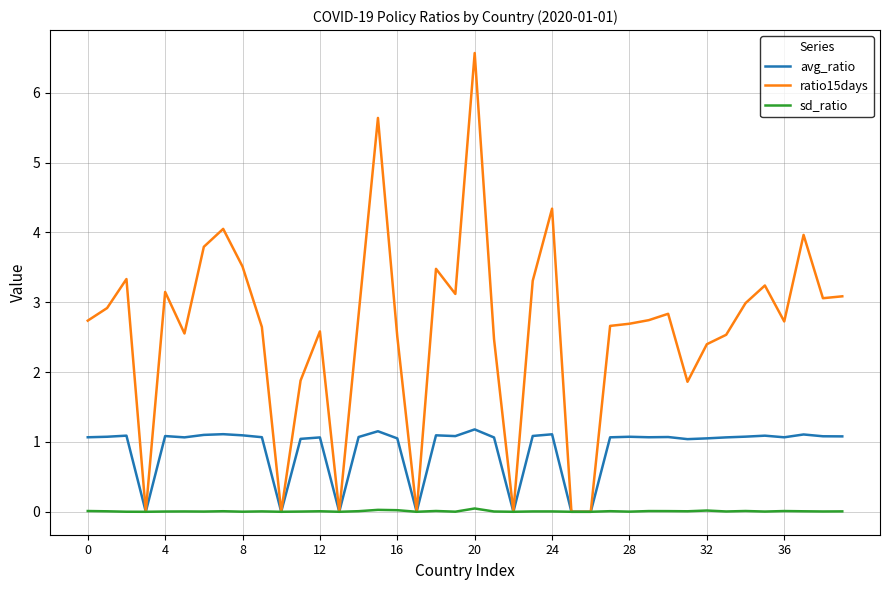

What is the average value of the avg_ratio series?

0.9